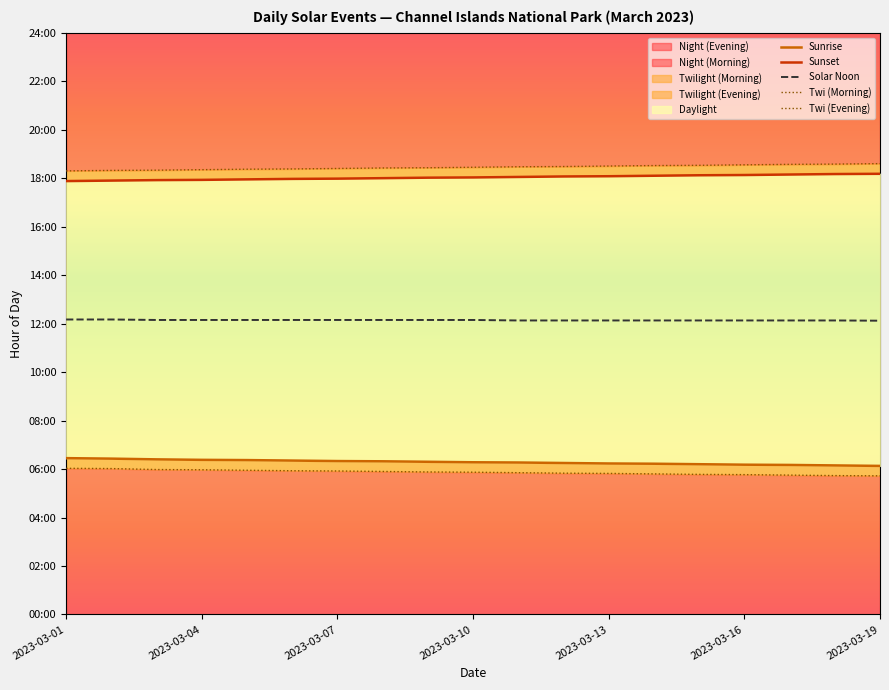

What is the difference between the maximum and minimum values in the Sunrise series?

0.3